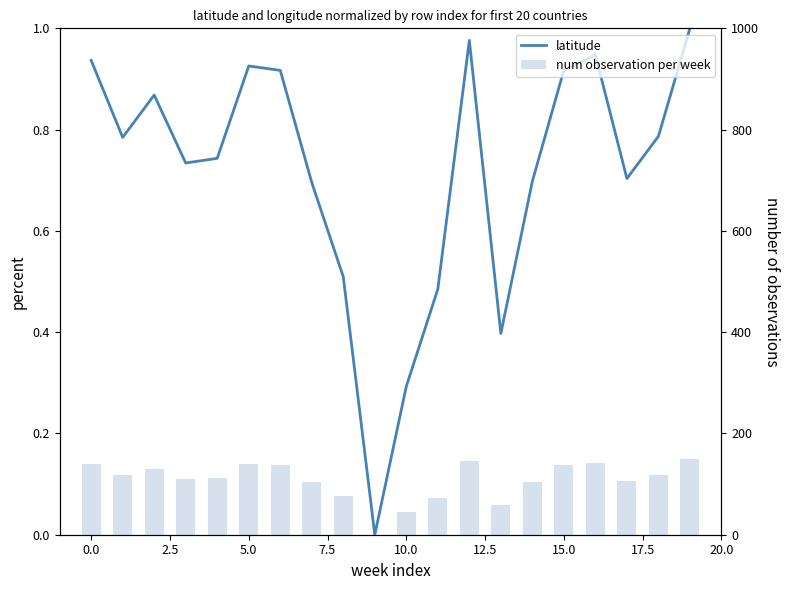

At which category is the sum across all series the highest?

19